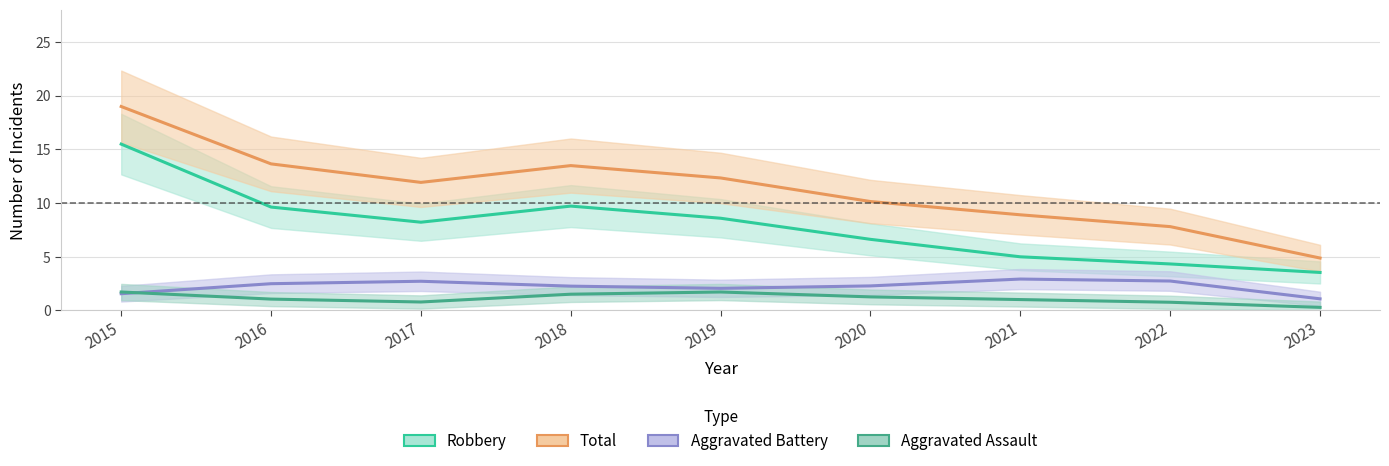

Rank the series by their maximum value, from lowest to highest.

Aggravated Assault, Aggravated Battery, Robbery, Total